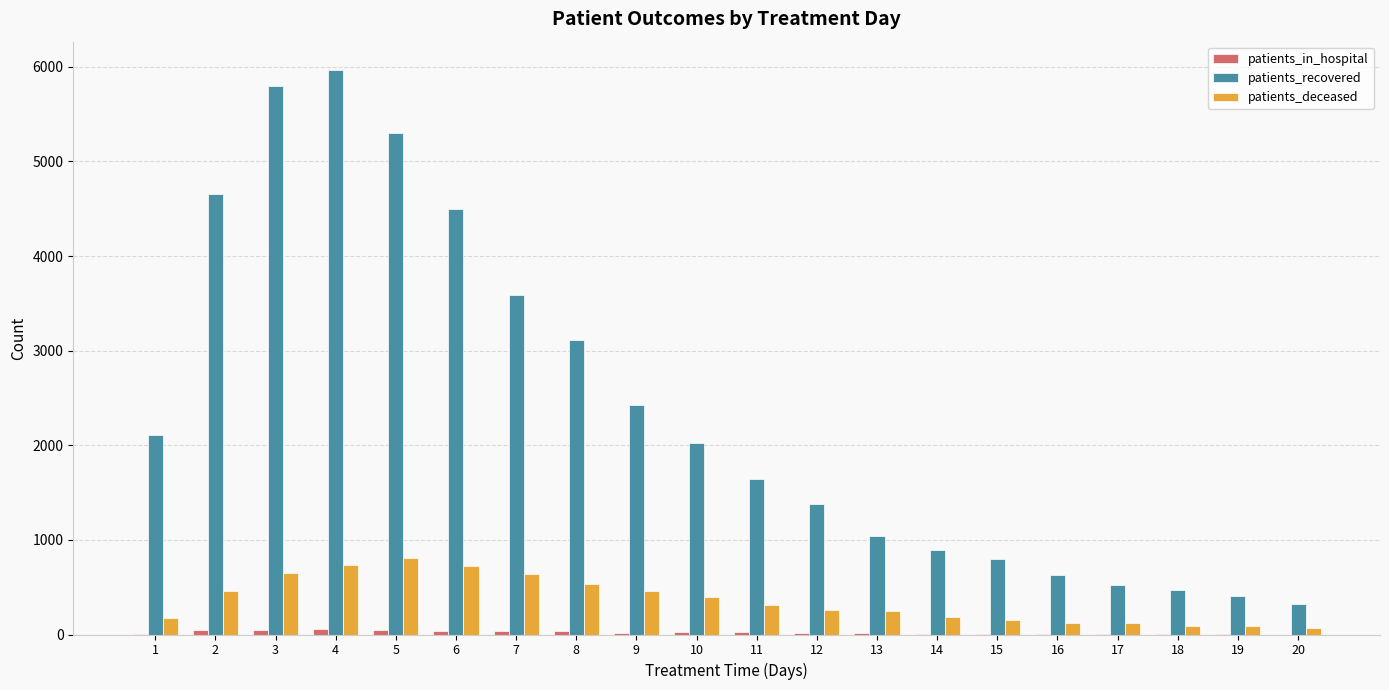

At which label is patients_recovered closest to 3145?

8